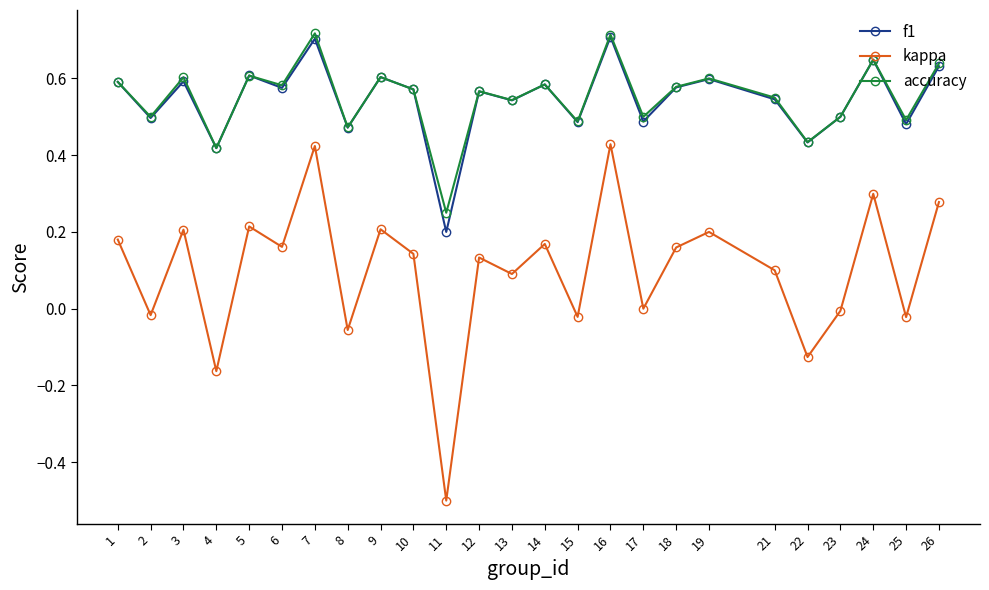

How many lines are shown in the chart?

3